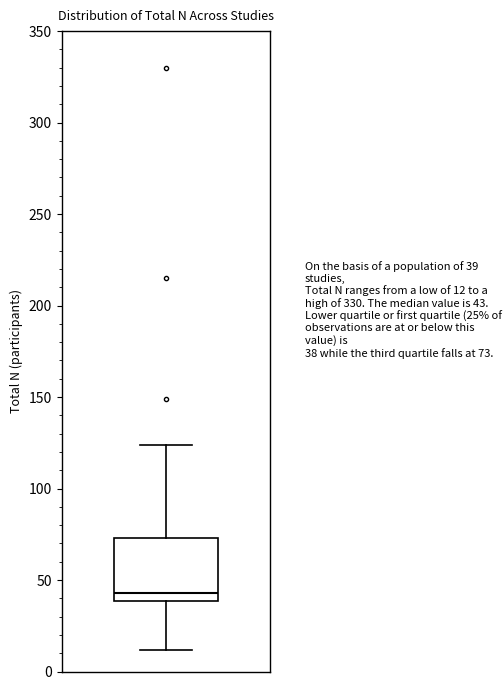

Transcribe this box plot: give where the median line is, the range the box spans, and where the two whiskers end, as read against the y-axis. The values are not printed on the chart, so give them approximately, as read against the axis.

median 45, box 40 to 75, whiskers 10 to 125